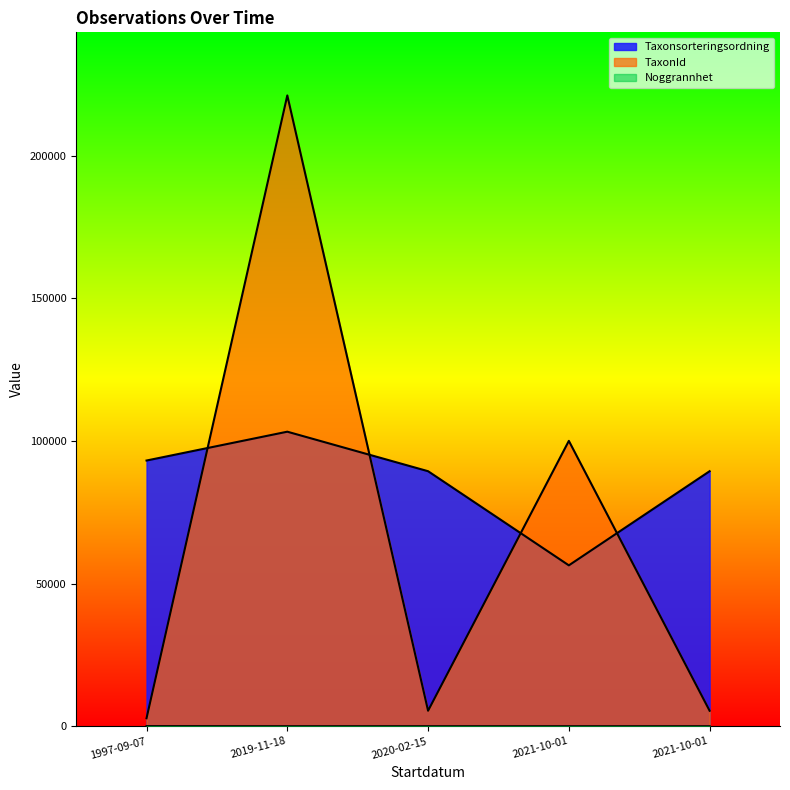

Which series ends up on top after the final intersection of Taxonsorteringsordning and TaxonId?

Taxonsorteringsordning